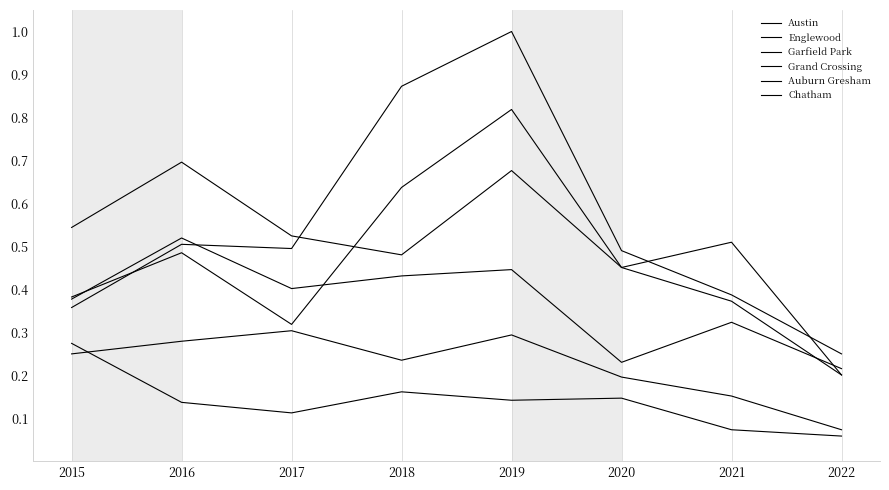

How many lines are shown in the chart?

6